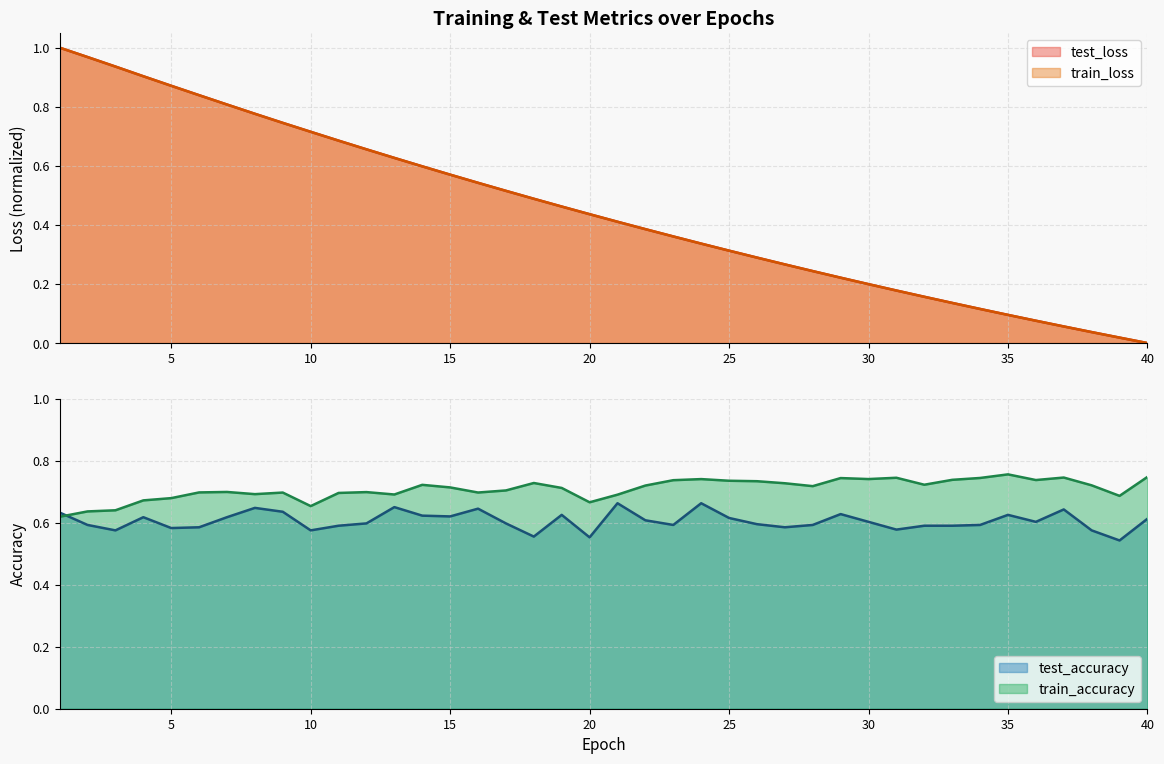

How many lines are shown in the chart?

4